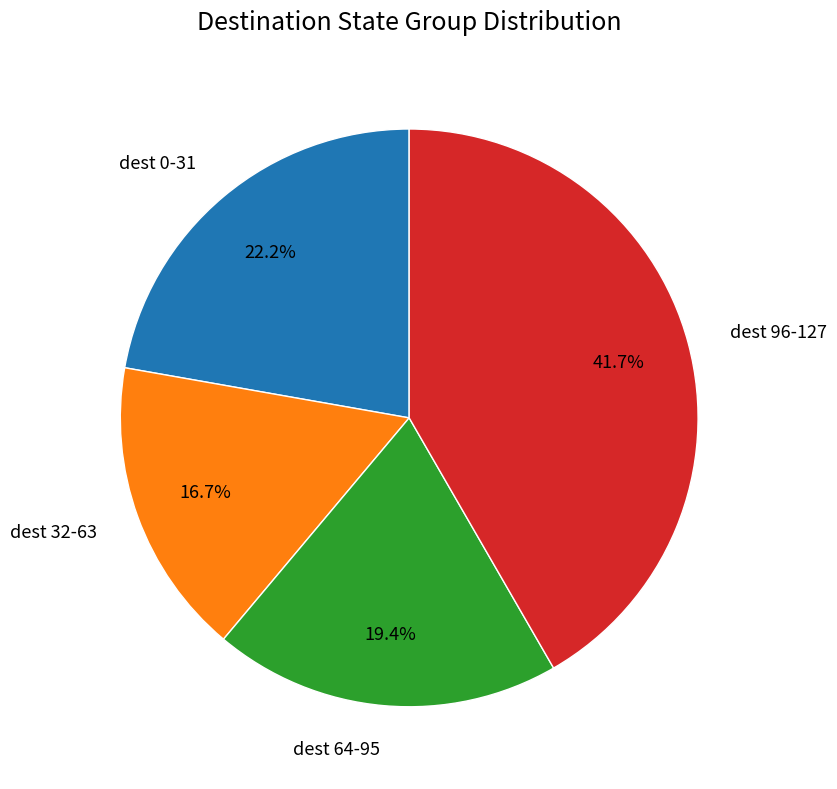

Rank the categories by value from lowest to highest.

dest 32-63, dest 64-95, dest 0-31, dest 96-127